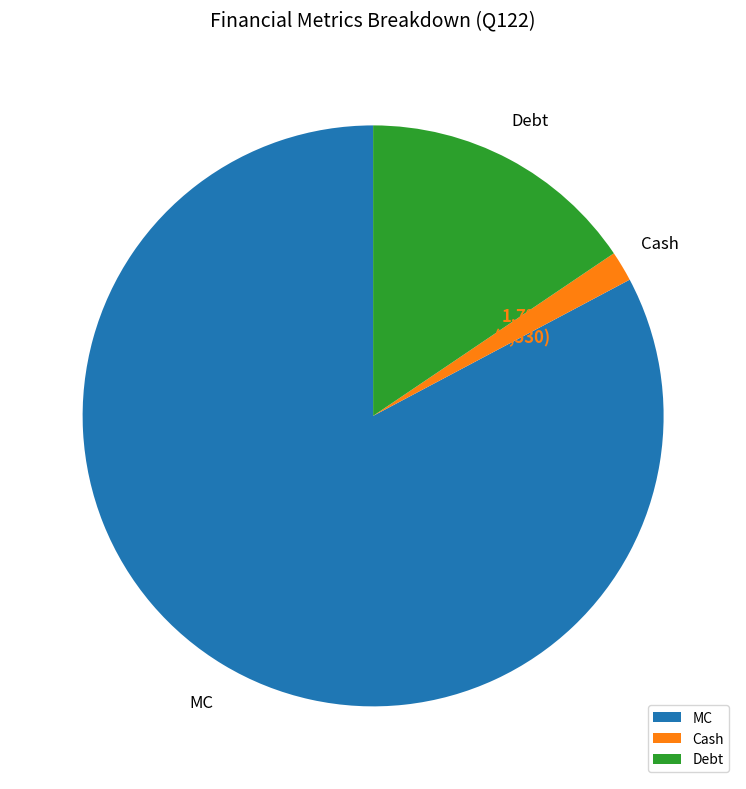

Does any single category account for the majority?

Yes